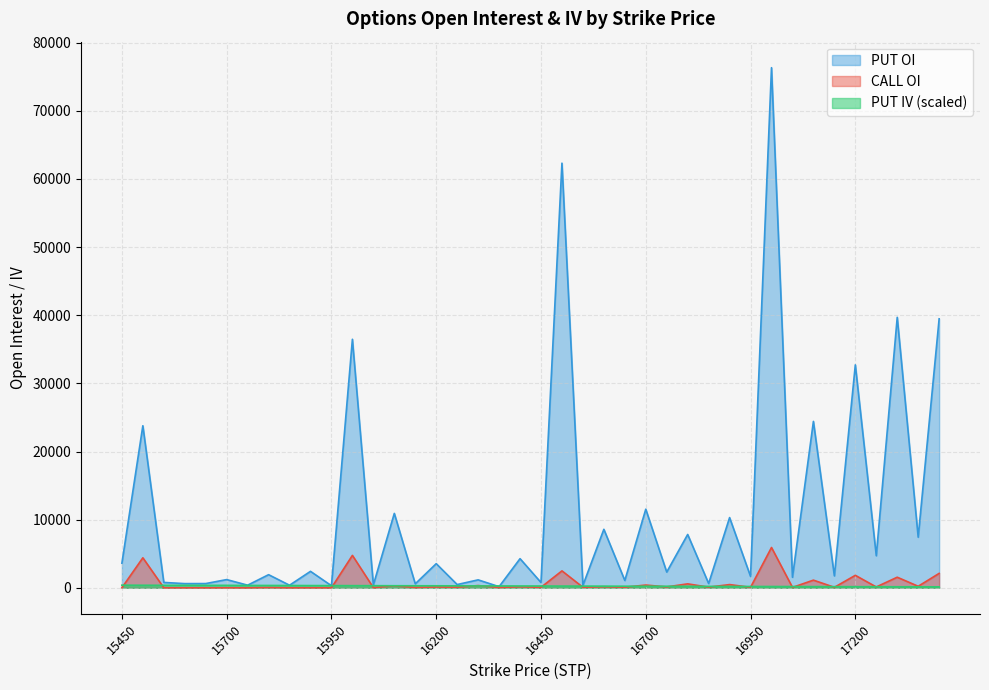

Reading left to right, extract all data points from this chart.

CALL OI: 15450=7.0	15500=4401.0	15550=3.0	15600=2.0	15650=0.0	15700=3.0	15750=0.0	15800=36.0	15850=0.0	15900=5.0	15950=0.0	16000=4754.0	16050=21.0	16100=284.0	16150=47.0	16200=111.0	16250=83.0	16300=325.0	16350=46.0	16400=146.0	16450=66.0	16500=2482.0	16550=77.0	16600=153.0	16650=84.0	16700=400.0	16750=130.0	16800=576.0	16850=91.0	16900=470.0	16950=68.0	17000=5913.0	17050=57.0	17100=1121.0	17150=70.0	17200=1827.0	17250=122.0	17300=1550.0	17350=220.0	17400=2113.0
PUT OI: 15450=3612.0	15500=23781.0	15550=784.0	15600=611.0	15650=618.0	15700=1202.0	15750=380.0	15800=1922.0	15850=374.0	15900=2412.0	15950=302.0	16000=36473.0	16050=420.0	16100=10916.0	16150=582.0	16200=3538.0	16250=472.0	16300=1162.0	16350=161.0	16400=4272.0	16450=774.0	16500=62323.0	16550=353.0	16600=8581.0	16650=1073.0	16700=11534.0	16750=2307.0	16800=7824.0	16850=625.0	16900=10303.0	16950=1665.0	17000=76337.0	17050=1538.0	17100=24420.0	17150=1746.0	17200=32716.0	17250=4702.0	17300=39695.0	17350=7425.0	17400=39475.0
PUT IV: 15450=381.7	15500=367.5	15550=363.3	15600=359.1	15650=354.5	15700=353.9	15750=341.1	15800=338.3	15850=333.4	15900=323.0	15950=319.8	16000=311.4	16050=307.9	16100=299.5	16150=295.9	16200=292.0	16250=285.1	16300=274.1	16350=268.8	16400=262.0	16450=259.0	16500=248.5	16550=244.2	16600=236.2	16650=227.0	16700=224.8	16750=221.0	16800=216.8	16850=204.4	16900=195.6	16950=190.7	17000=185.6	17050=179.5	17100=171.0	17150=167.9	17200=159.5	17250=156.9	17300=149.2	17350=143.7	17400=137.9